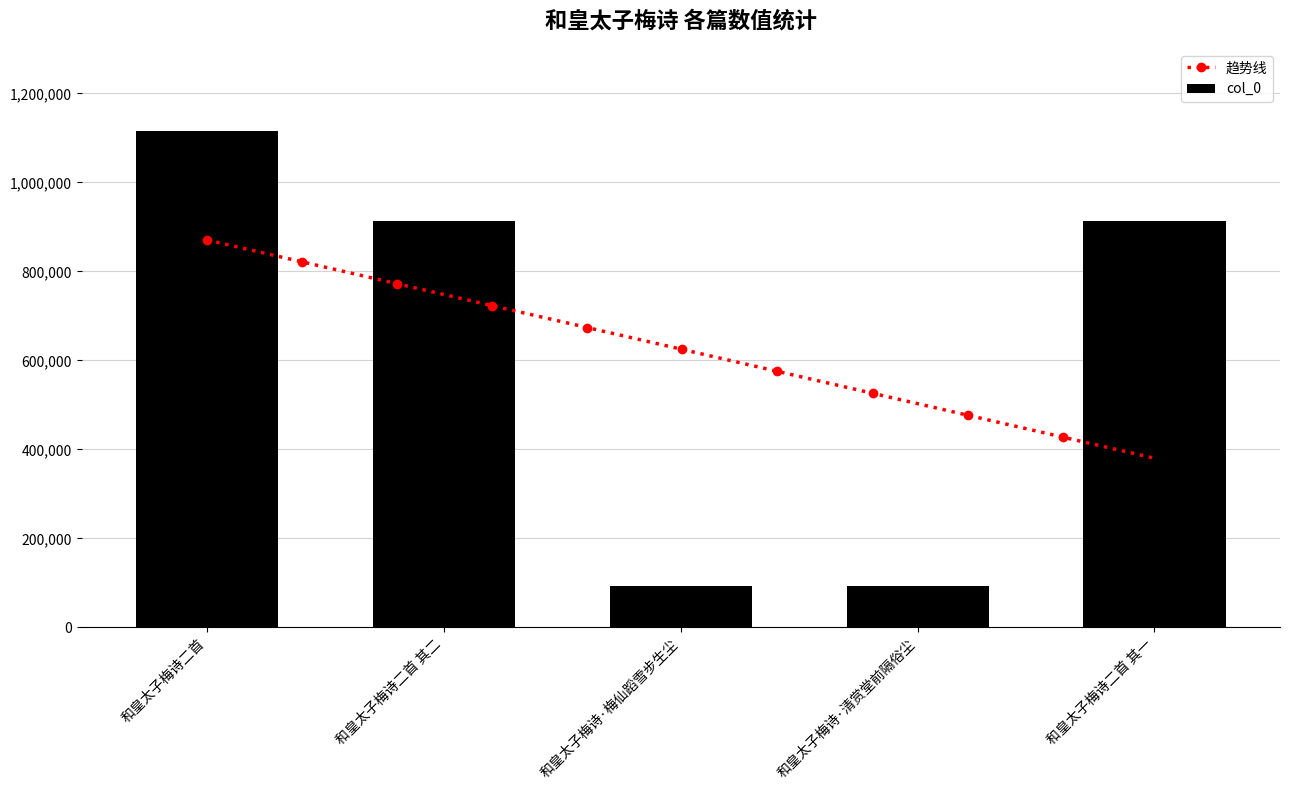

True or false: the data shows 247991 at 和皇太子梅诗二首 其一.

False